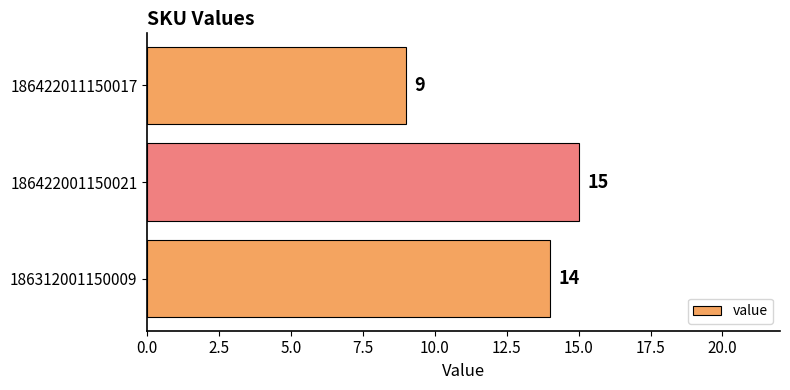

How many bars are there in total?

3